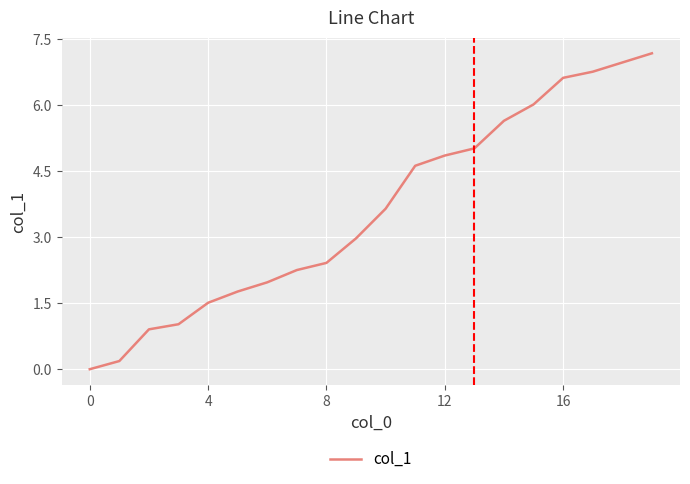

Reading left to right, list all the values displayed in this chart.

0.0	0.2	0.9	1.0	1.5	1.8	2.0	2.3	2.4	3.0	3.6	4.6	4.9	5.0	5.6	6.0	6.6	6.8	7.0	7.2